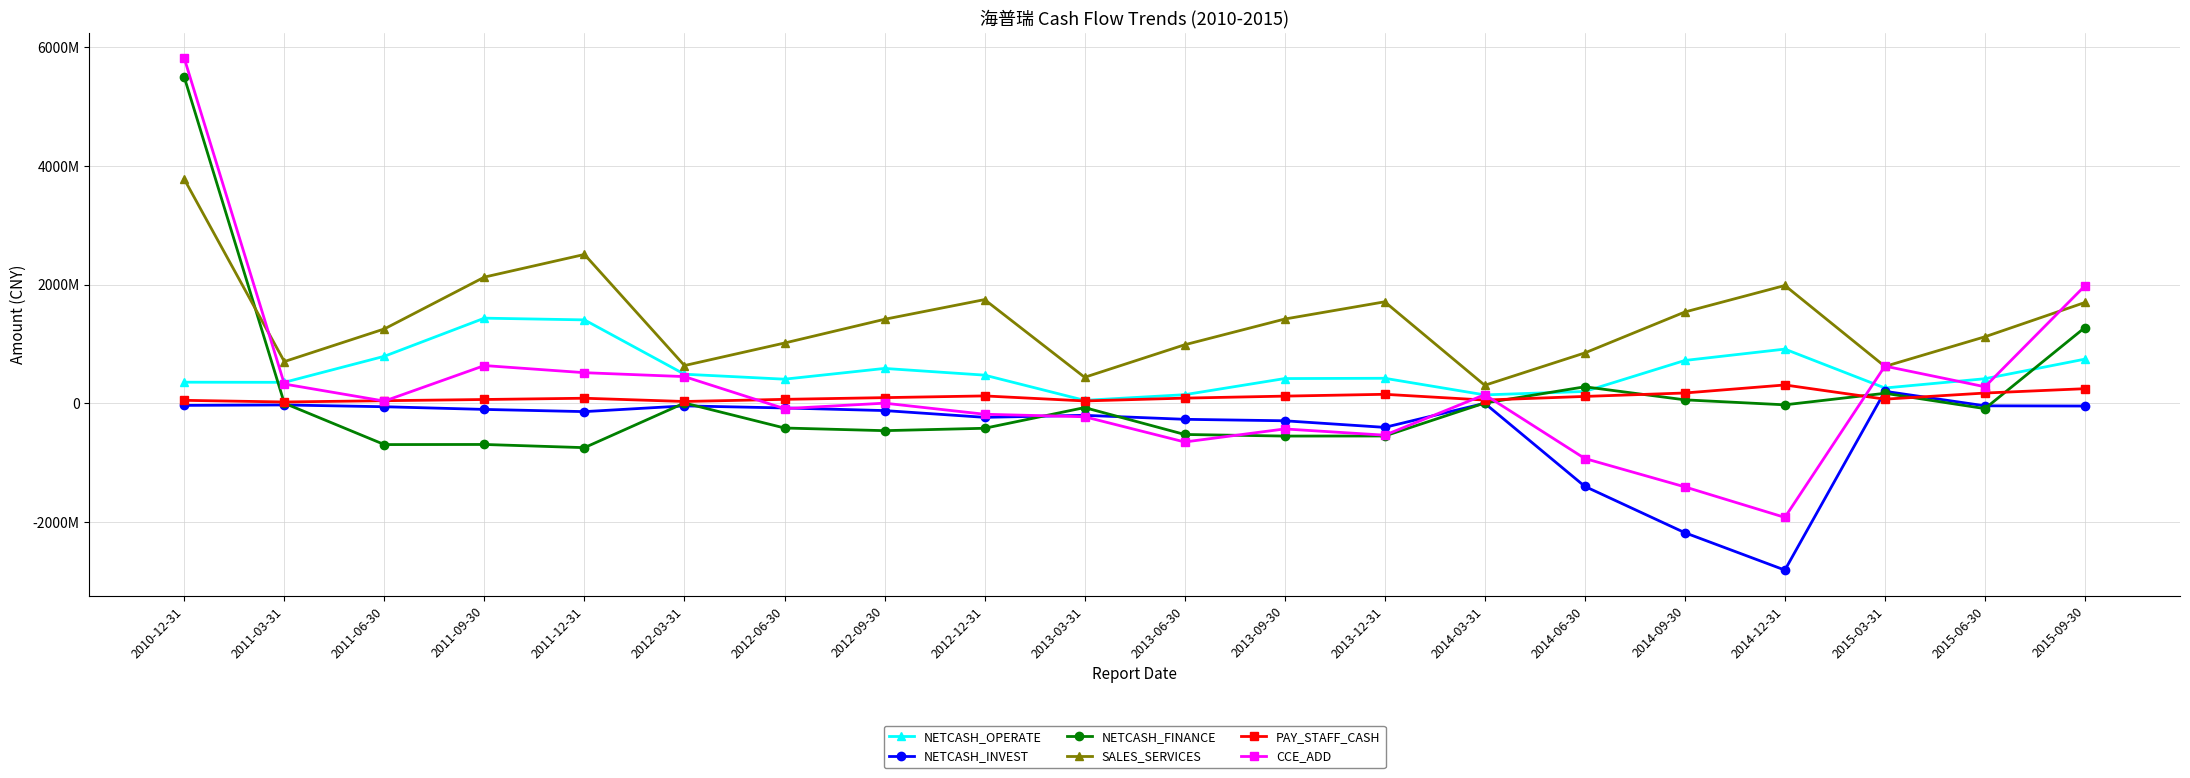

Does the chart have visible grid lines?

Yes